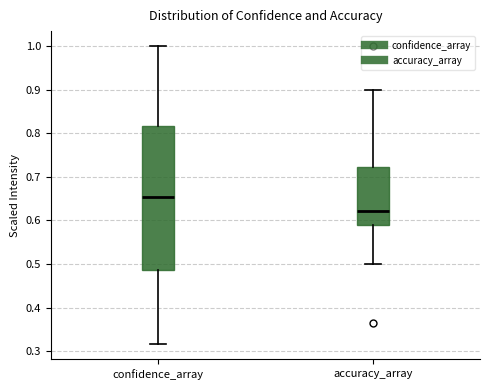

Where does the median line of the box for confidence_array sit on the y-axis? The values are not printed on the chart, so give them approximately, as read against the axis.

0.65